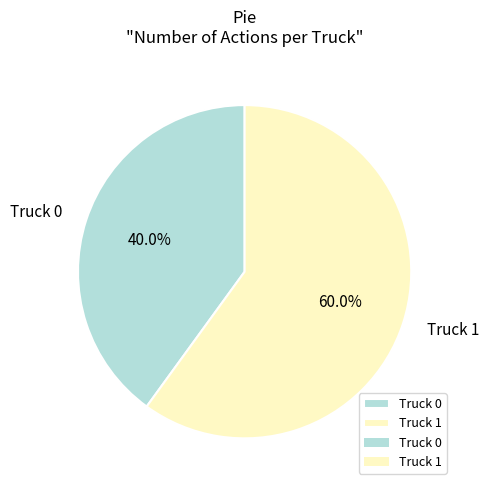

To the nearest percent, what is the difference between the largest and smallest slice percentages?

20%